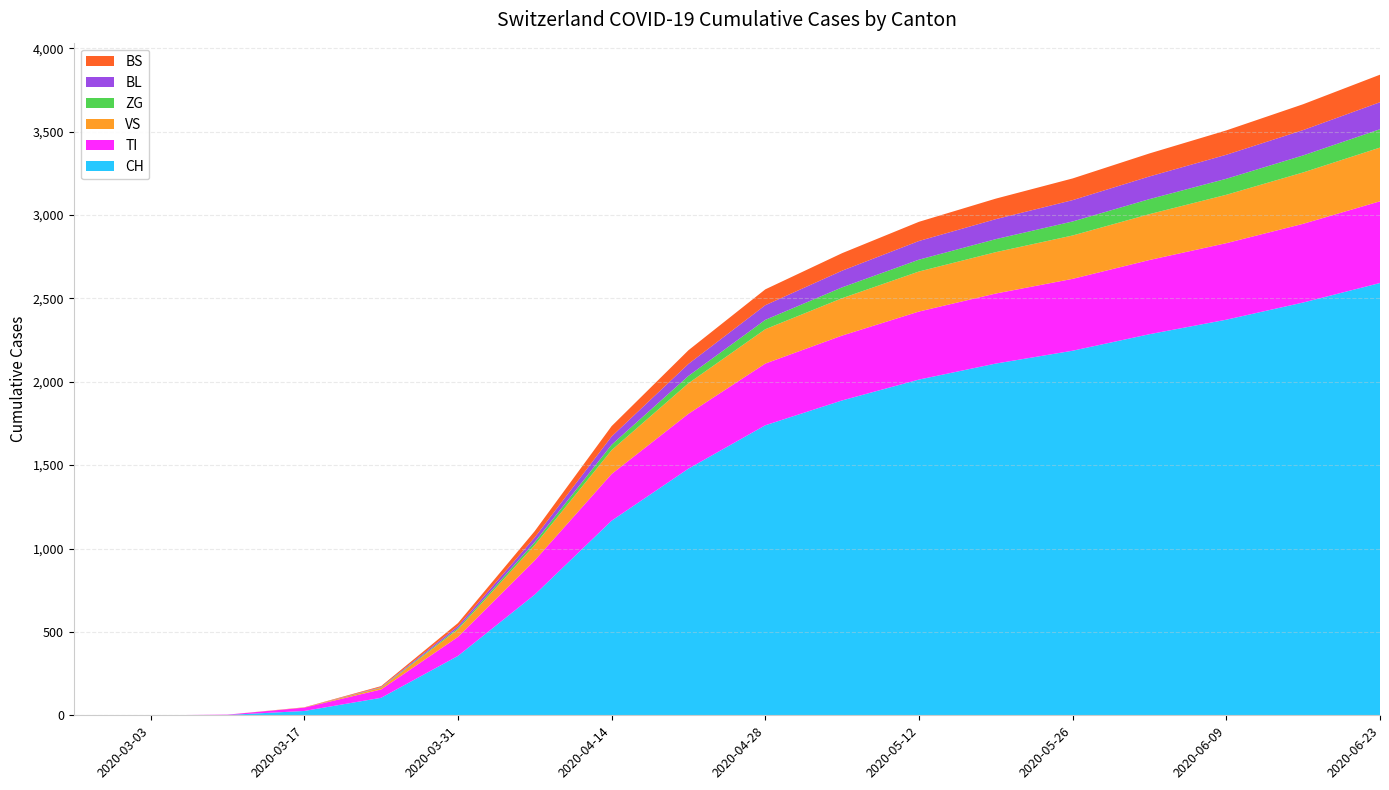

Reading left to right, list all the values displayed in this chart.

CH: 2020-02-25=0	2020-03-03=0	2020-03-10=2	2020-03-17=26	2020-03-24=105	2020-03-31=356	2020-04-07=724	2020-04-14=1167	2020-04-21=1479	2020-04-28=1739	2020-05-05=1888	2020-05-12=2013	2020-05-19=2109	2020-05-26=2186	2020-06-02=2285	2020-06-09=2372	2020-06-16=2475	2020-06-23=2592
TI: 2020-02-25=0	2020-03-03=0	2020-03-10=2	2020-03-17=20	2020-03-24=50	2020-03-31=114	2020-04-07=205	2020-04-14=280	2020-04-21=329	2020-04-28=370	2020-05-05=389	2020-05-12=408	2020-05-19=420	2020-05-26=431	2020-06-02=445	2020-06-09=459	2020-06-16=472	2020-06-23=490
VS: 2020-02-25=0	2020-03-03=0	2020-03-10=0	2020-03-17=1	2020-03-24=10	2020-03-31=45	2020-04-07=92	2020-04-14=143	2020-04-21=183	2020-04-28=206	2020-05-05=224	2020-05-12=240	2020-05-19=248	2020-05-26=260	2020-06-02=275	2020-06-09=290	2020-06-16=308	2020-06-23=322
ZG: 2020-02-25=0	2020-03-03=0	2020-03-10=0	2020-03-17=0	2020-03-24=2	2020-03-31=8	2020-04-07=18	2020-04-14=32	2020-04-21=44	2020-04-28=56	2020-05-05=65	2020-05-12=71	2020-05-19=78	2020-05-26=84	2020-06-02=90	2020-06-09=96	2020-06-16=102	2020-06-23=110
BL: 2020-02-25=0	2020-03-03=0	2020-03-10=0	2020-03-17=0	2020-03-24=3	2020-03-31=12	2020-04-07=28	2020-04-14=50	2020-04-21=72	2020-04-28=88	2020-05-05=100	2020-05-12=112	2020-05-19=120	2020-05-26=128	2020-06-02=136	2020-06-09=144	2020-06-16=152	2020-06-23=162
BS: 2020-02-25=0	2020-03-03=0	2020-03-10=0	2020-03-17=1	2020-03-24=5	2020-03-31=18	2020-04-07=38	2020-04-14=62	2020-04-21=82	2020-04-28=95	2020-05-05=105	2020-05-12=115	2020-05-19=123	2020-05-26=130	2020-06-02=138	2020-06-09=146	2020-06-16=155	2020-06-23=165